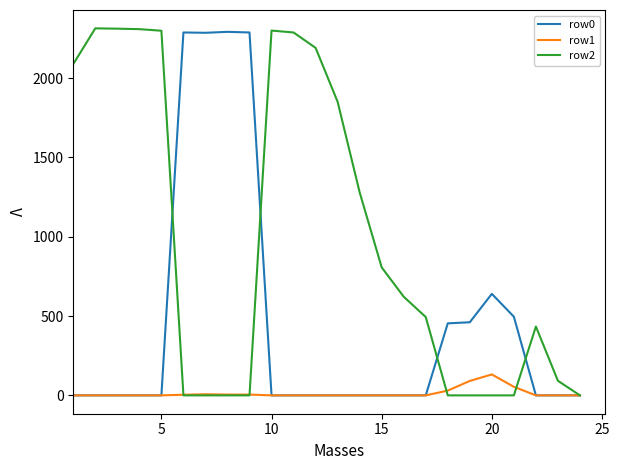

What is the greatest value displayed?

2314